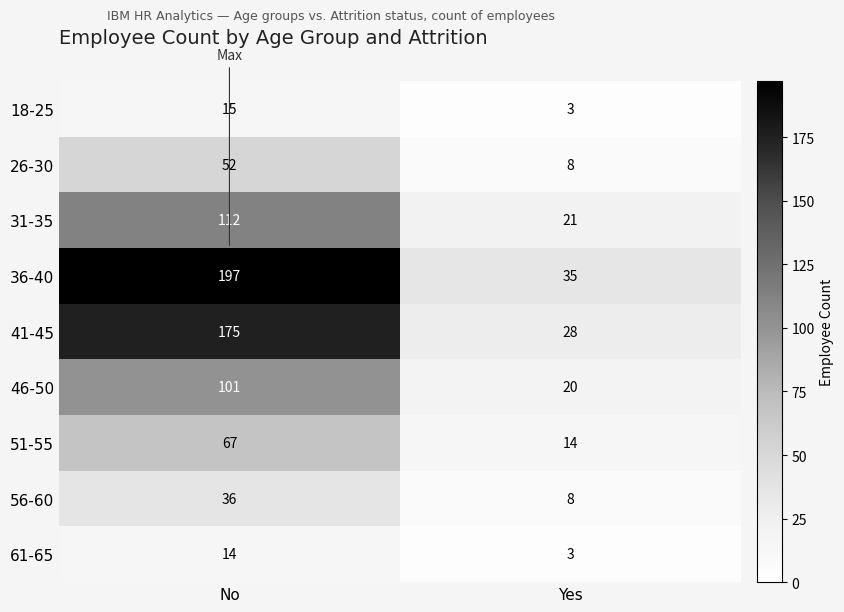

What is the minimum value shown in the chart?

3